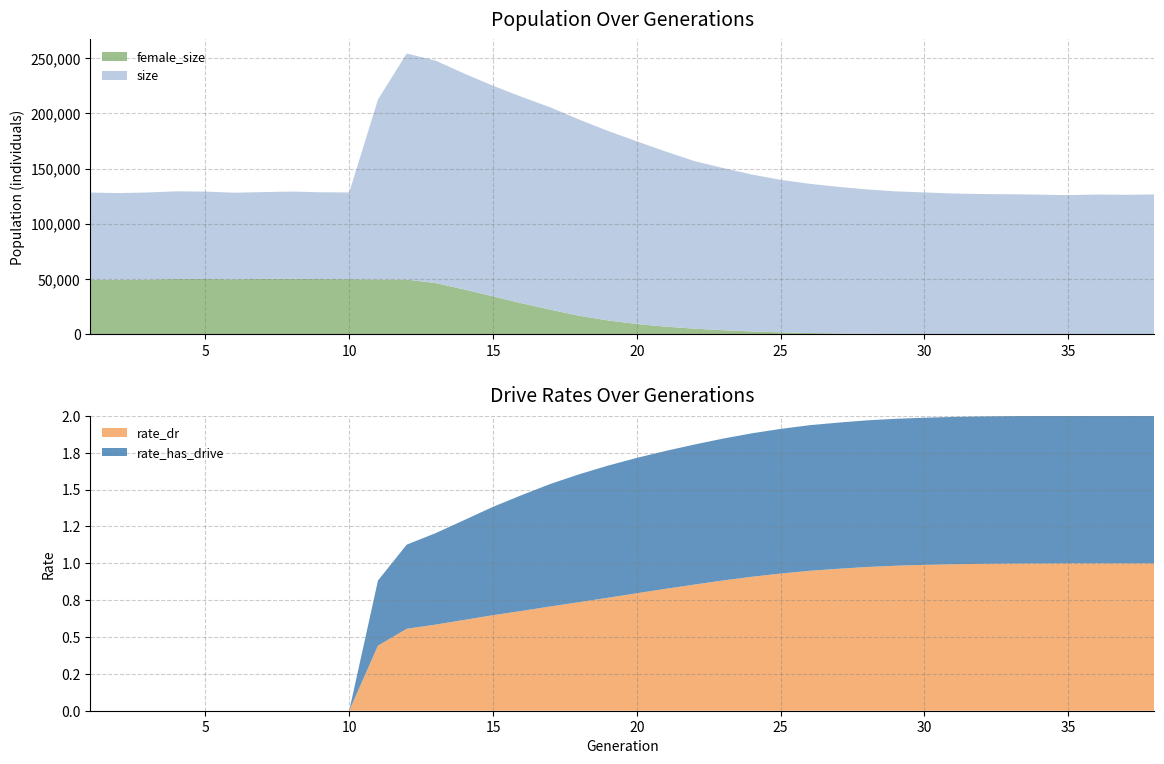

Reading left to right, list all the values displayed in this chart.

size: 1=78672.0	2=78468.0	3=78762.0	4=79301.0	5=79023.0	6=78349.0	7=78462.0	8=78904.0	9=78499.0	10=78422.0	11=162772.0	12=204506.0	13=201234.0	14=195309.0	15=190510.0	16=186701.0	17=182996.0	18=177447.0	19=171403.0	20=165257.0	21=158483.0	22=151612.0	23=146728.0	24=141955.0	25=137940.0	26=135010.0	27=132644.0	28=130606.0	29=129035.0	30=128226.0	31=127331.0	32=126899.0	33=126751.0	34=126404.0	35=125955.0	36=126535.0	37=126271.0	38=126612.0
female_size: 1=49604.0	2=49372.0	3=49625.0	4=50135.0	5=50146.0	6=49835.0	7=50246.0	8=50318.0	9=50067.0	10=49964.0	11=49714.0	12=49603.0	13=46456.0	14=40664.0	15=34420.0	16=28133.0	17=22350.0	18=16825.0	19=12632.0	20=9393.0	21=7008.0	22=5182.0	23=3788.0	24=2679.0	25=1858.0	26=1256.0	27=840.0	28=538.0	29=330.0	30=190.0	31=105.0	32=49.0	33=24.0	34=11.0	35=5.0	36=2.0	37=1.0	38=0.0
rate_dr: 1=0.0	2=0.0	3=0.0	4=0.0	5=0.0	6=0.0	7=0.0	8=0.0	9=0.0	10=0.0	11=0.4	12=0.6	13=0.6	14=0.6	15=0.6	16=0.7	17=0.7	18=0.7	19=0.8	20=0.8	21=0.8	22=0.9	23=0.9	24=0.9	25=0.9	26=0.9	27=1.0	28=1.0	29=1.0	30=1.0	31=1.0	32=1.0	33=1.0	34=1.0	35=1.0	36=1.0	37=1.0	38=1.0
rate_has_drive: 1=0.0	2=0.0	3=0.0	4=0.0	5=0.0	6=0.0	7=0.0	8=0.0	9=0.0	10=0.0	11=0.4	12=0.6	13=0.6	14=0.7	15=0.7	16=0.8	17=0.8	18=0.9	19=0.9	20=0.9	21=0.9	22=0.9	23=1.0	24=1.0	25=1.0	26=1.0	27=1.0	28=1.0	29=1.0	30=1.0	31=1.0	32=1.0	33=1.0	34=1.0	35=1.0	36=1.0	37=1.0	38=1.0